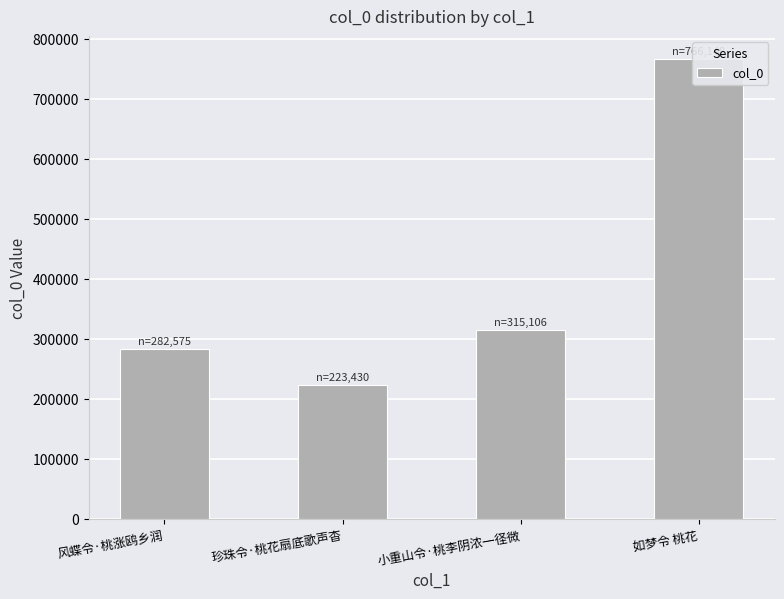

At which label does the data first exceed 315106?

如梦令 桃花